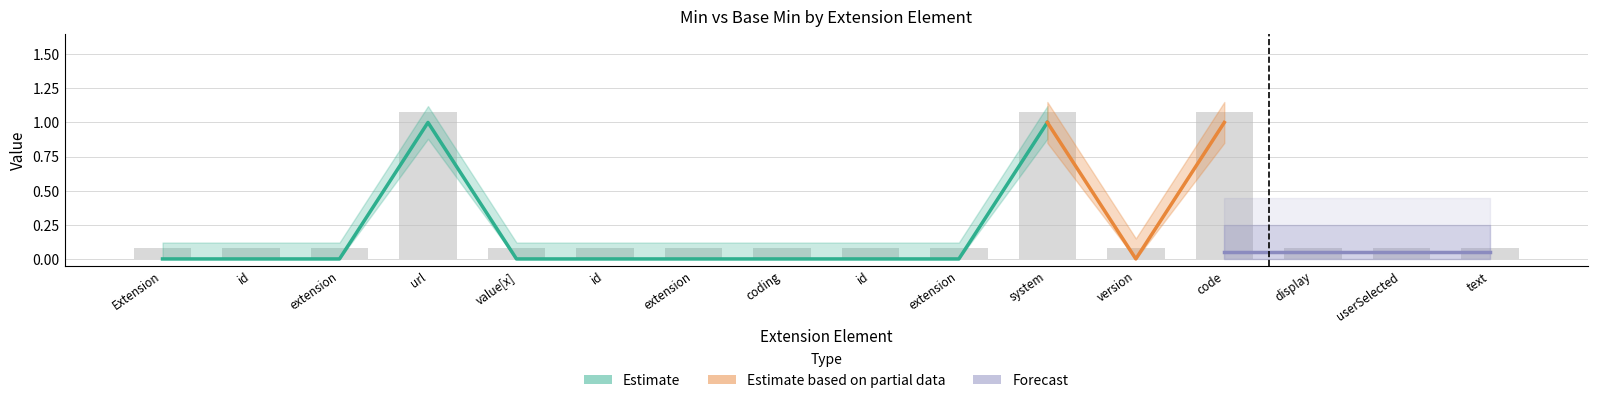

List the labels in order of value, smallest first.

Extension, id, extension, value[x], id, extension, coding, id, extension, version, display, userSelected, text, url, system, code